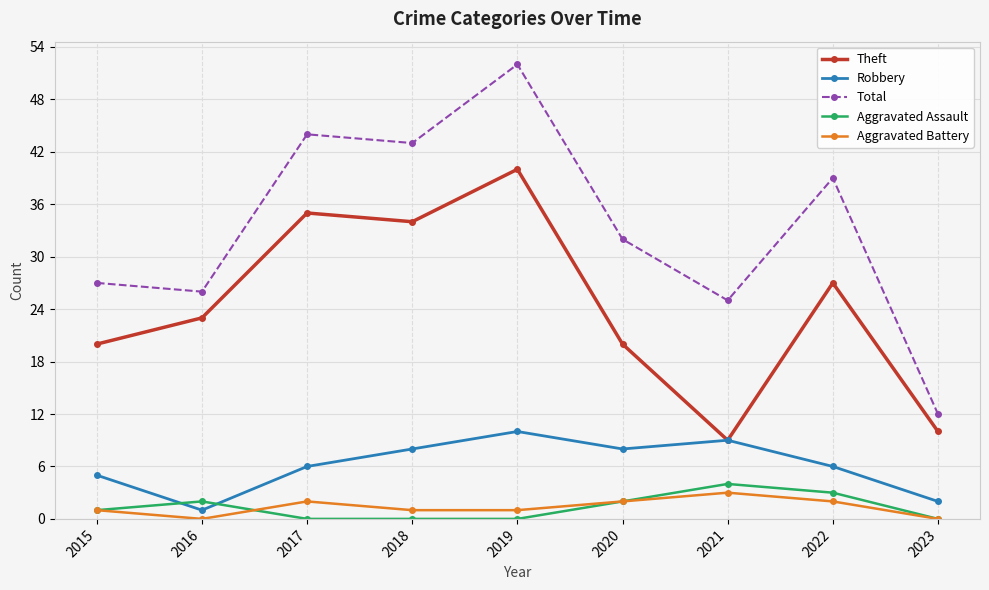

At which label does Robbery reach its peak?

2019